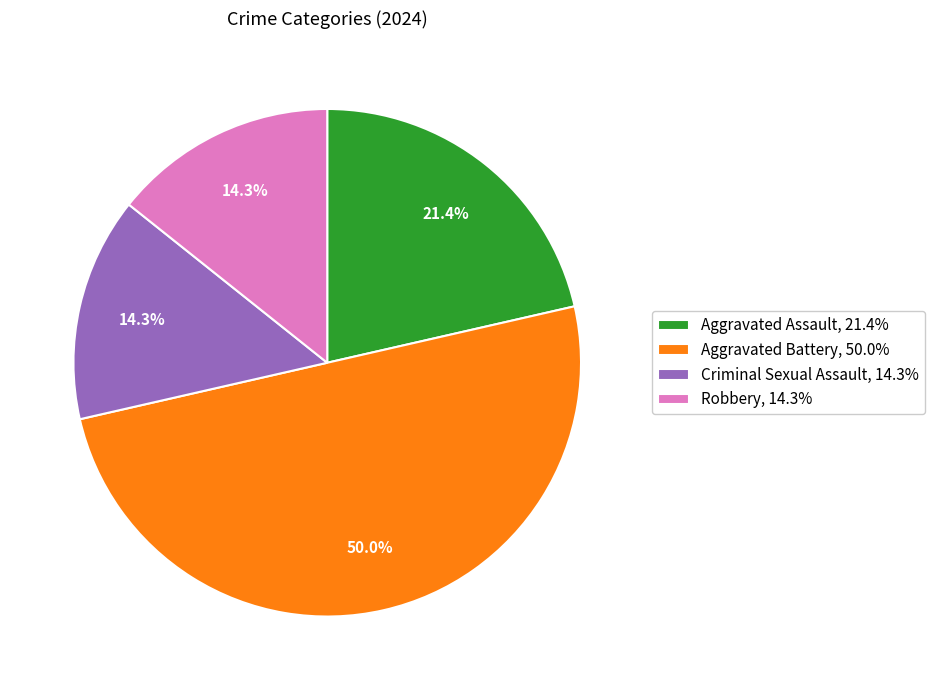

Do Robbery and Criminal Sexual Assault together represent more than half of the pie?

No